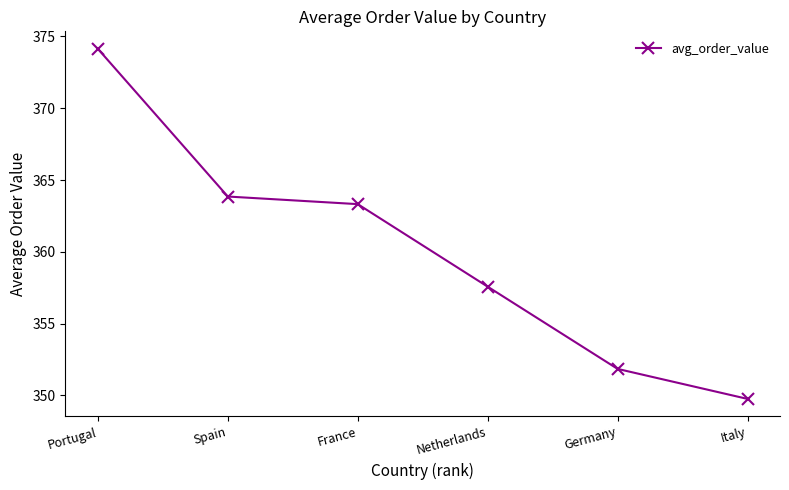

What is the average value?

360.1